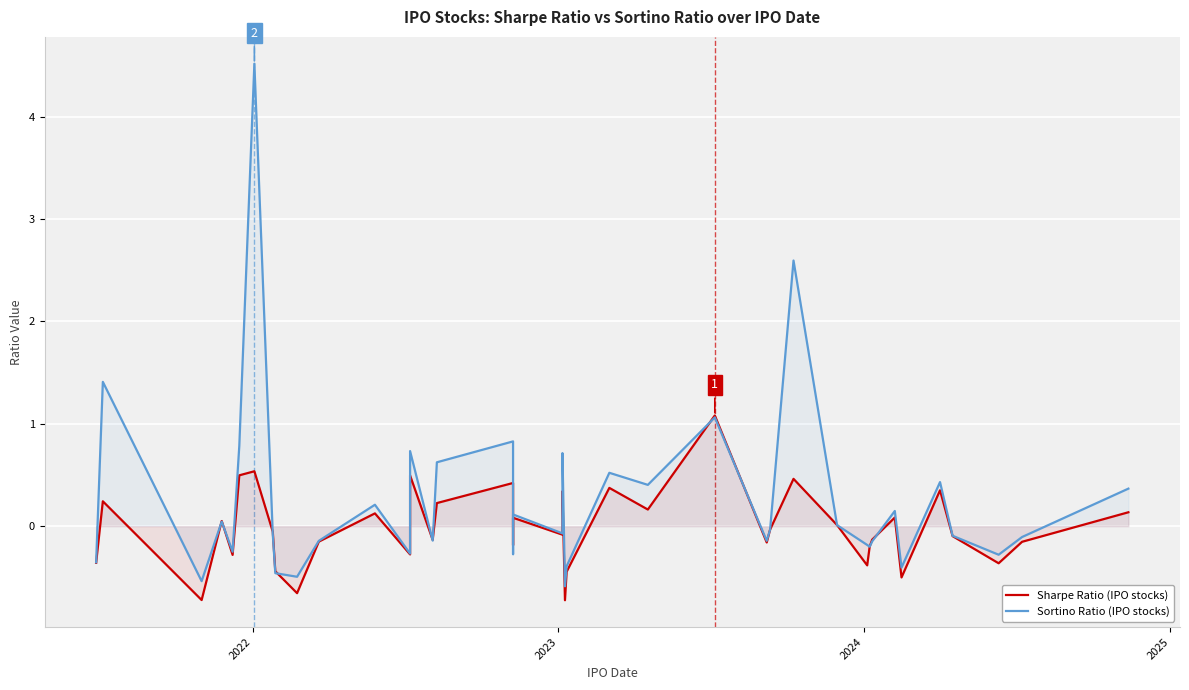

What are all the series names shown in the legend?

Sharpe Ratio (IPO stocks), Sortino Ratio (IPO stocks)